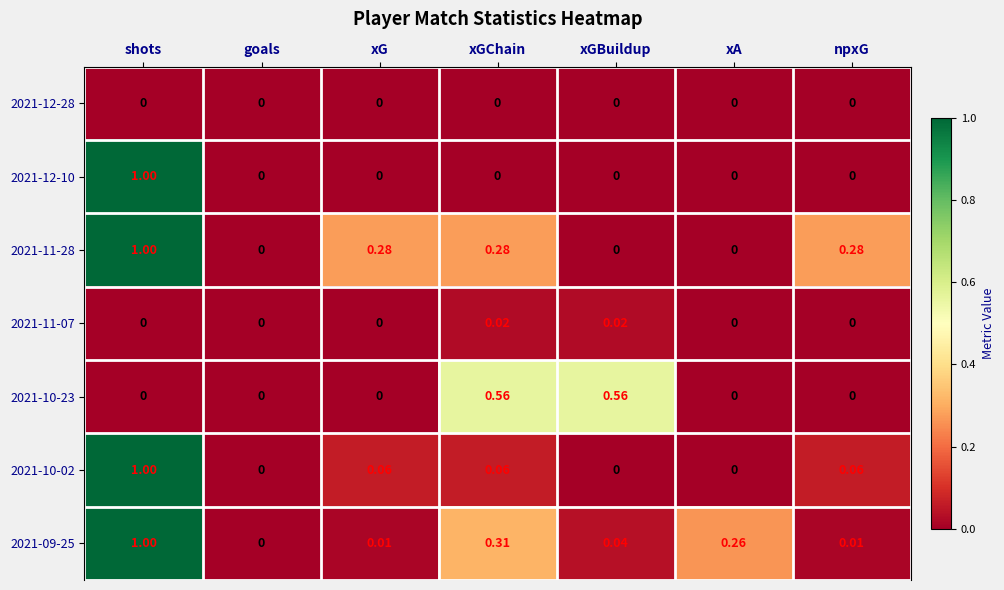

Where is 2021-09-25 nearest to the value 0?

goals